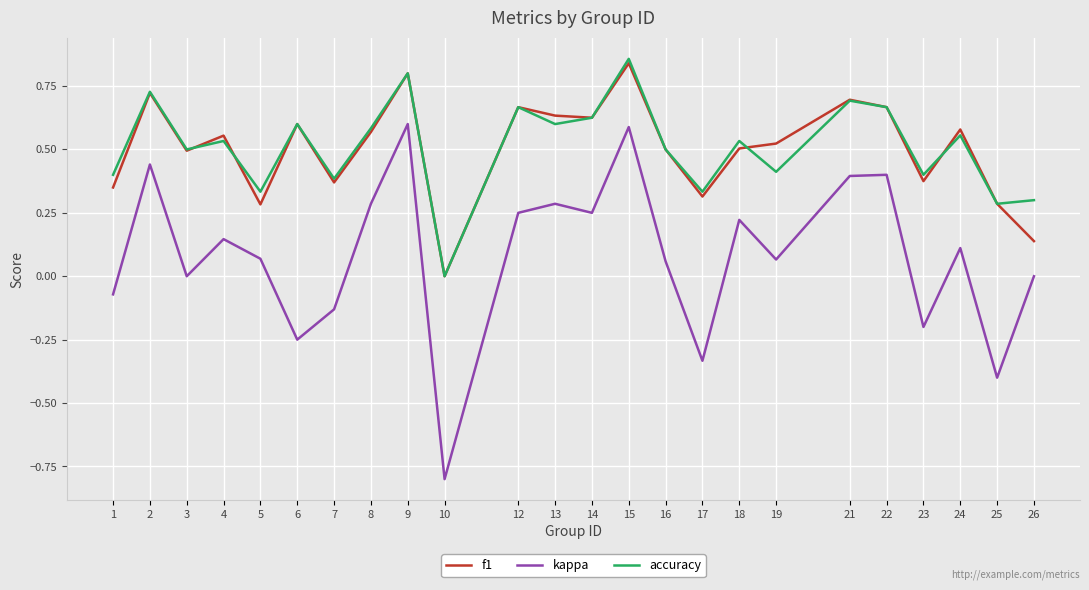

Is the value of accuracy at 15 greater than the value of kappa at 3?

Yes